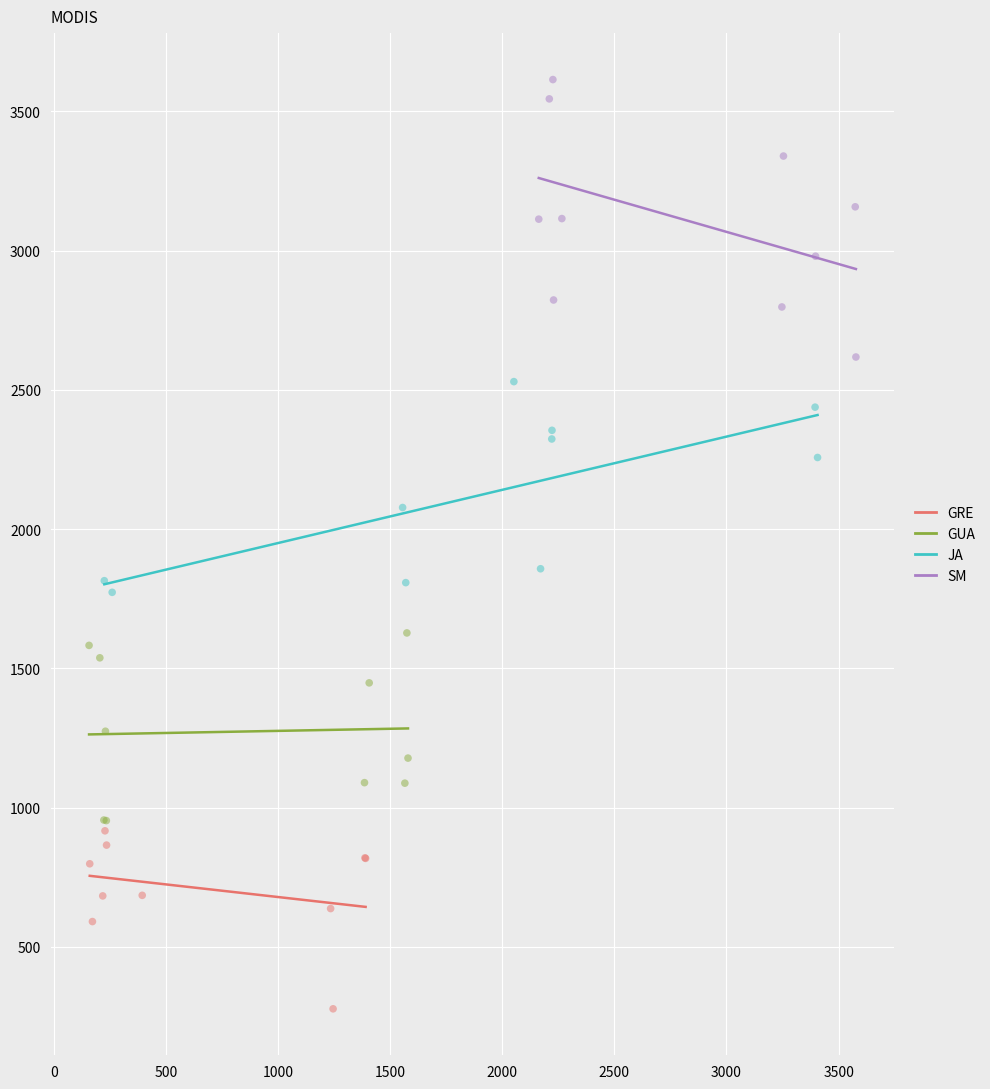

Which series contains the highest Y value?

SM